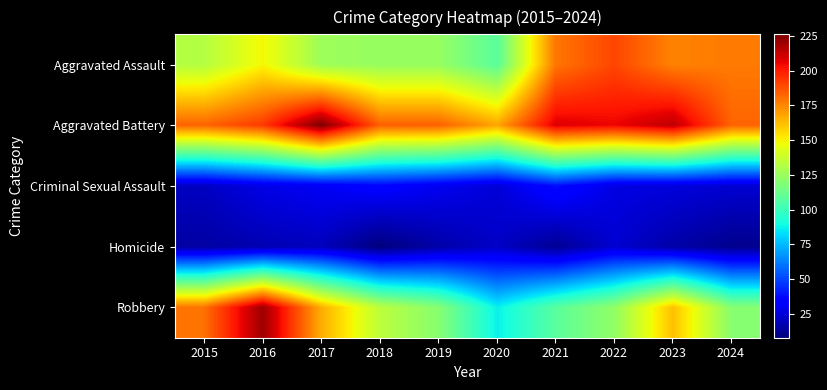

Which has a higher value, 2016 or 2022?

2022